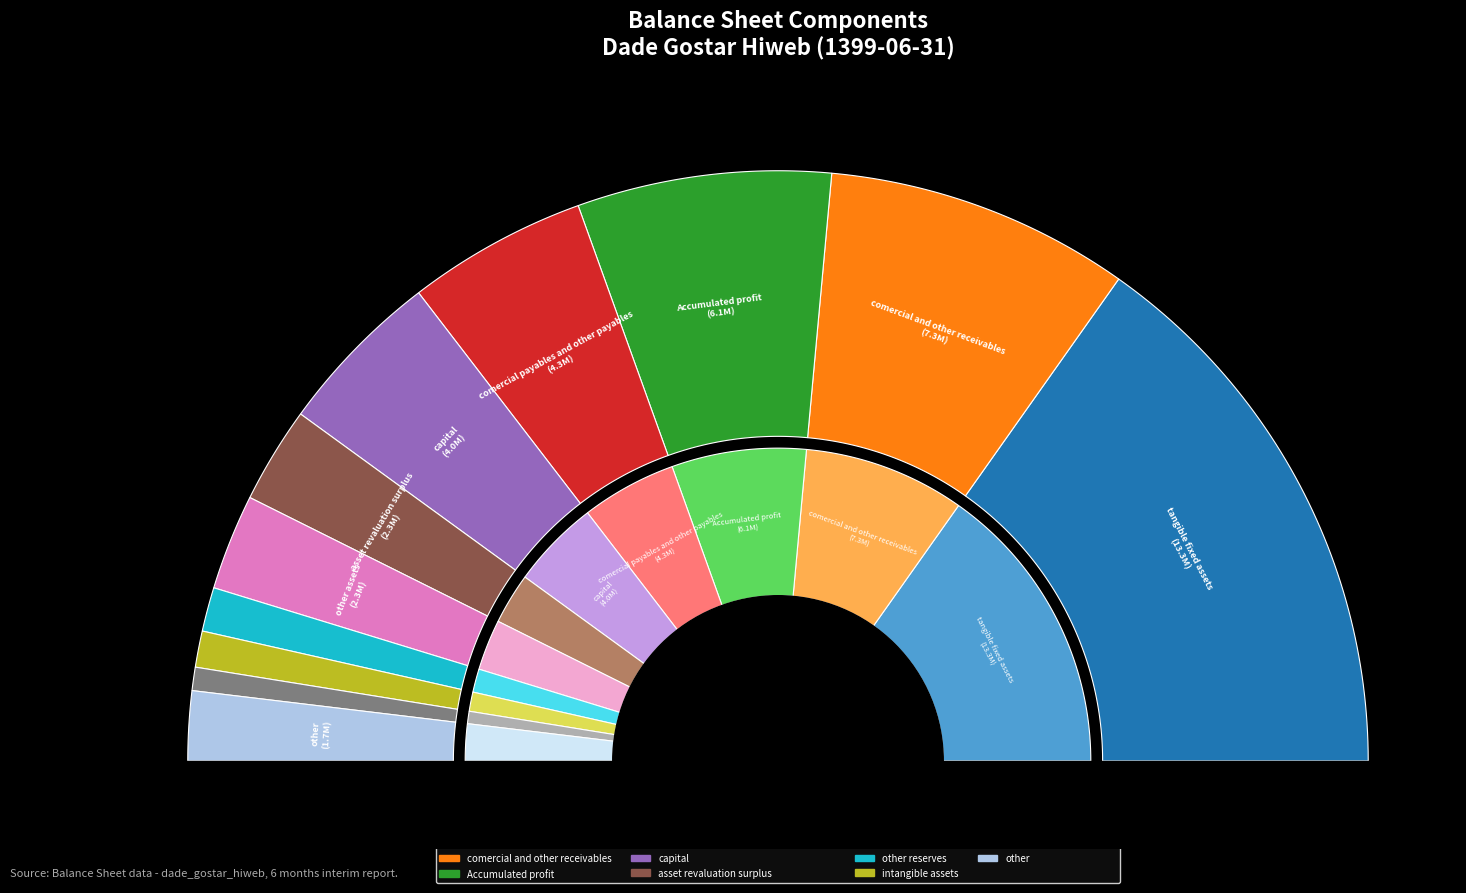

Which slice is the largest?

tangible_fixed_assets